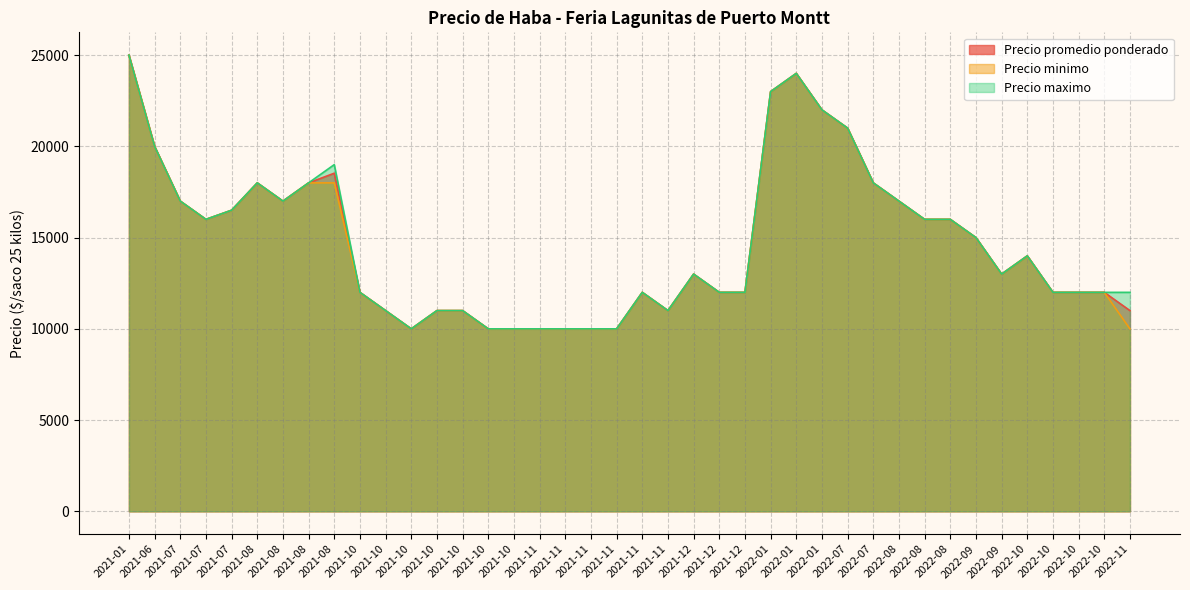

What is the minimum value shown in the chart?

10000